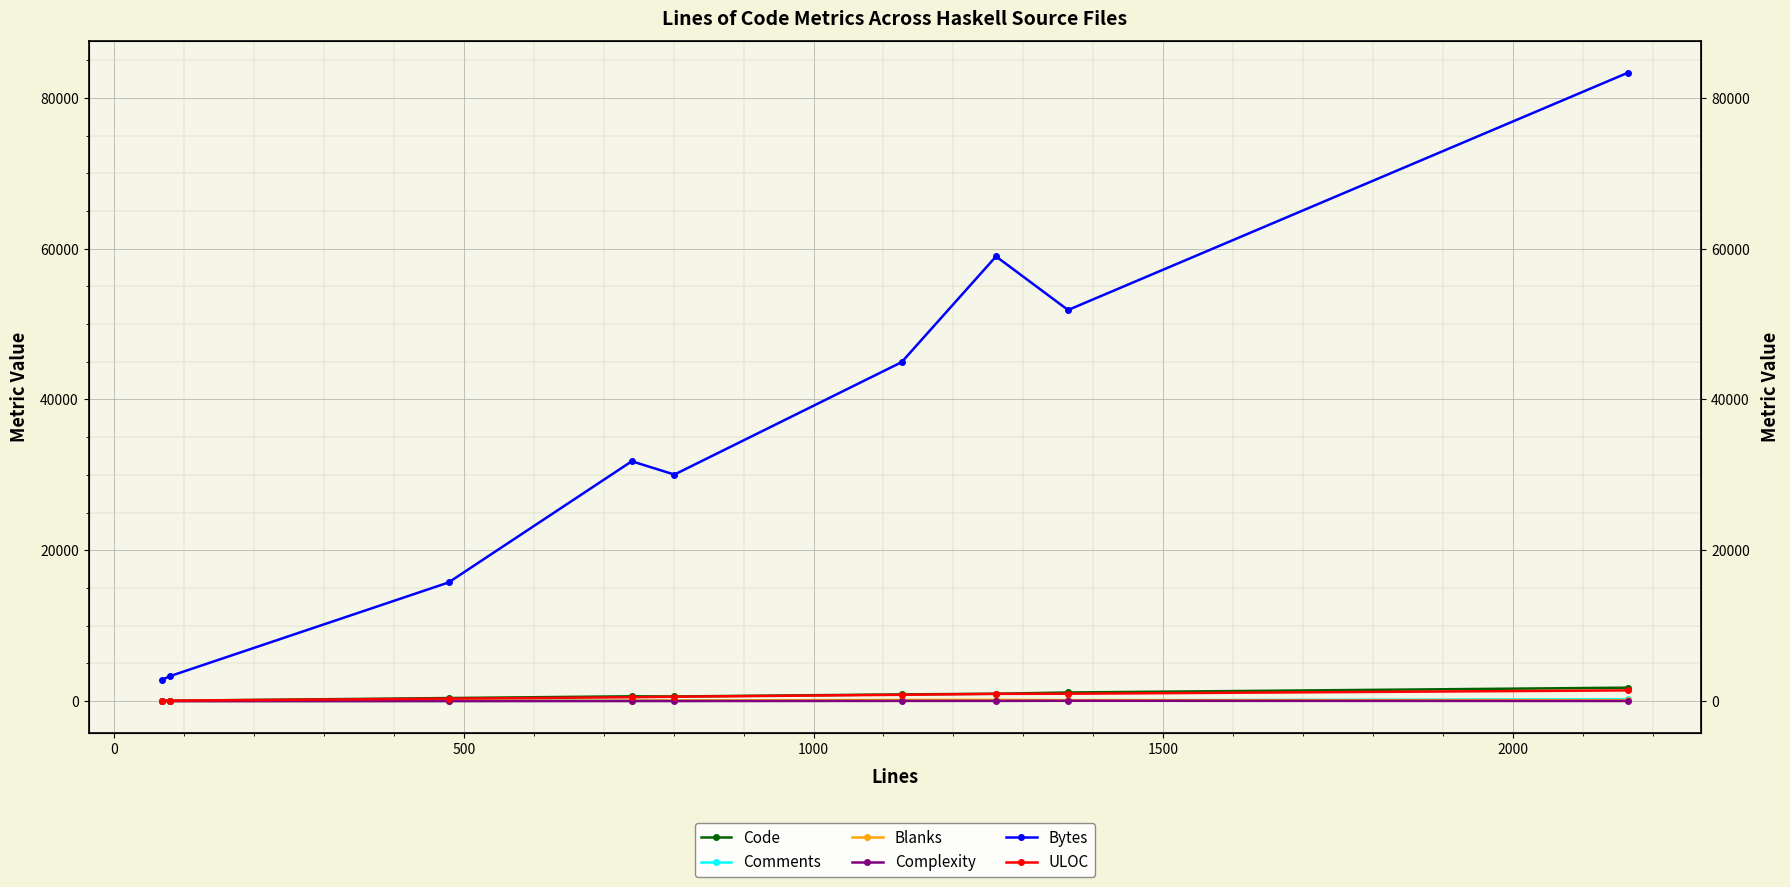

True or false: ULOC has a value of 512 at 1000.

True